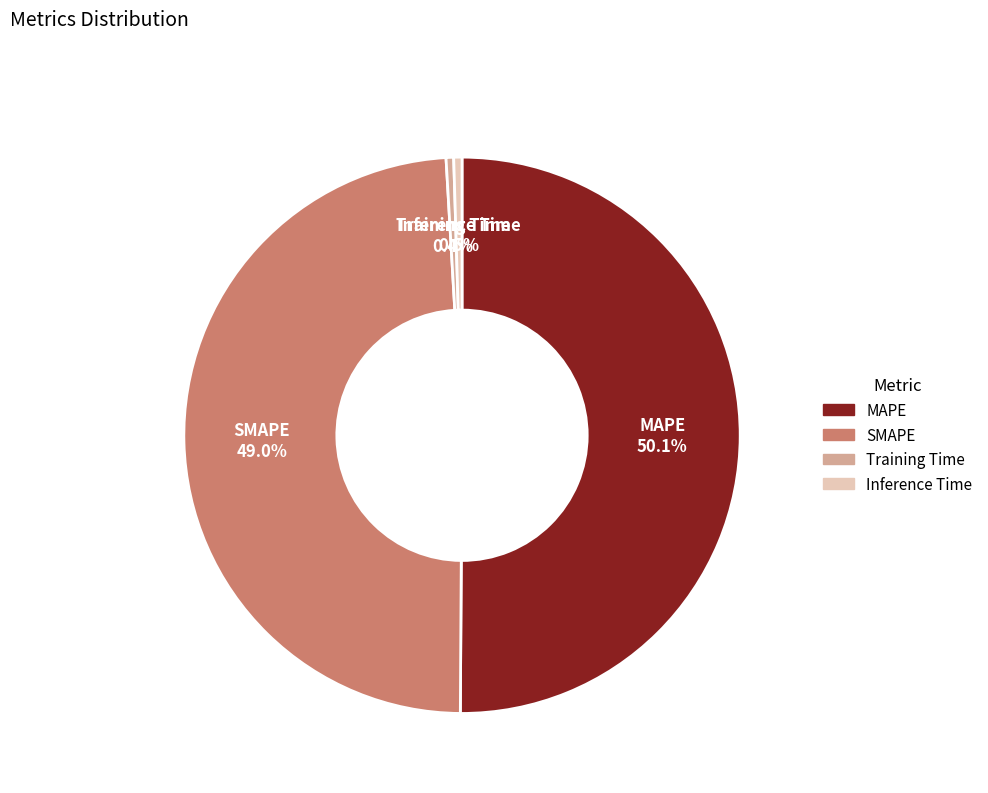

What is the largest slice in the pie chart?

MAPE